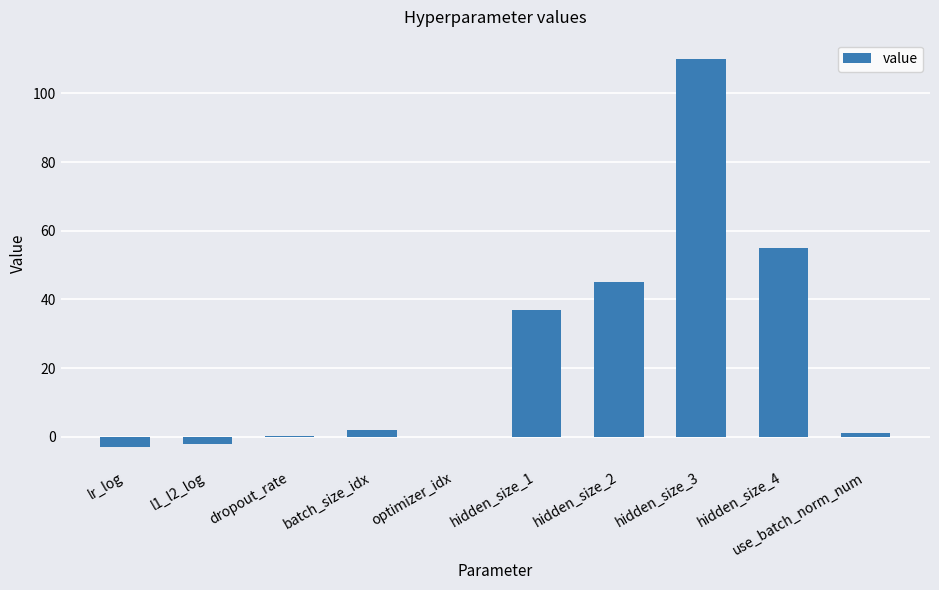

At which label is the value closest to 53?

hidden_size_4